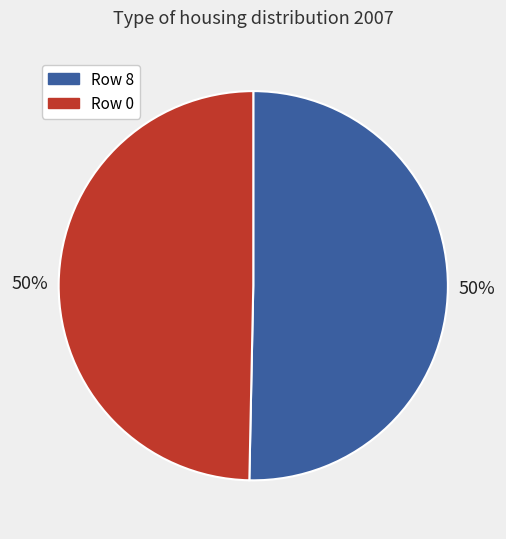

To the nearest percent, what is the combined percentage of Row 0 and Row 8?

100%